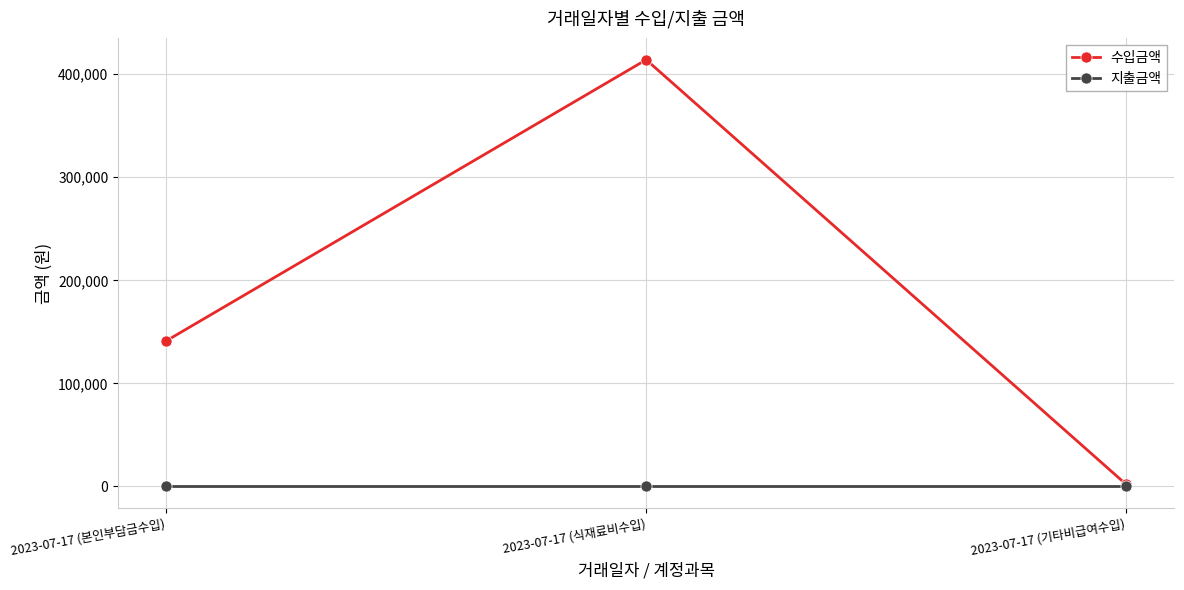

Count the number of categories in the chart.

3